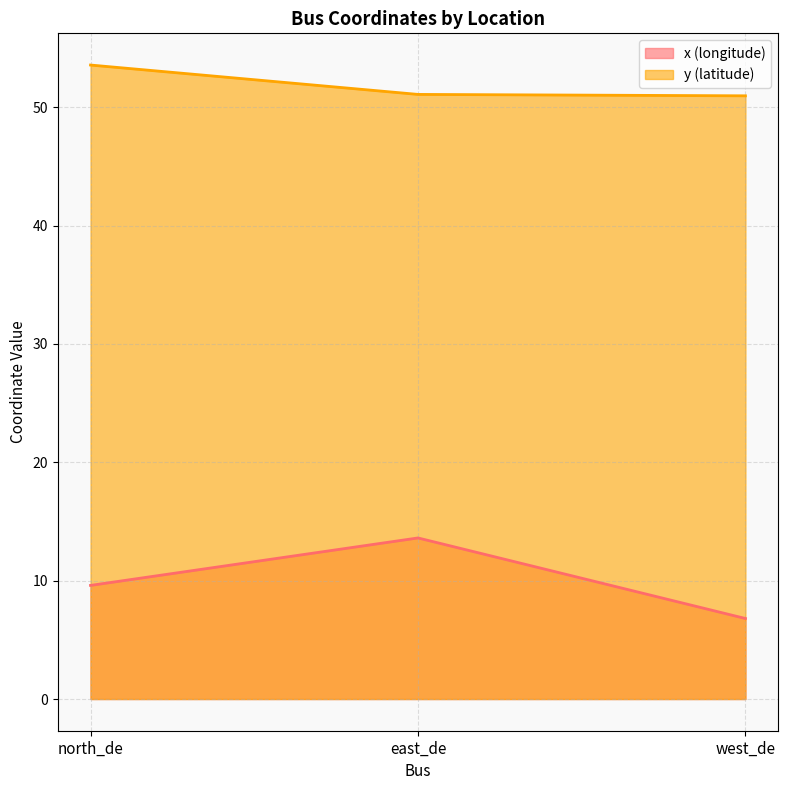

True or false: y has a value of 51.1 at east_de.

True